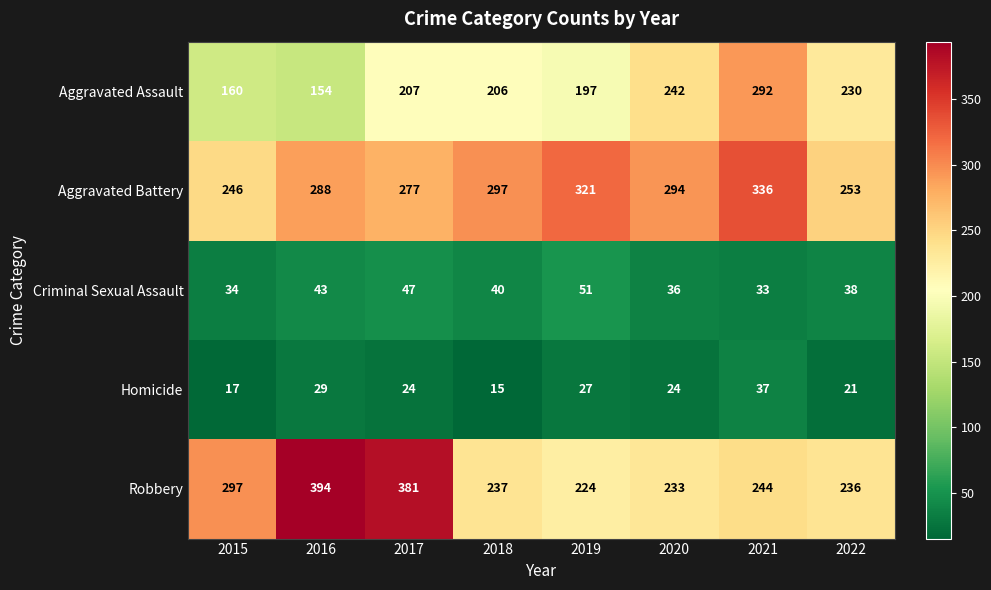

Which series has the largest total across all categories?

Aggravated Battery